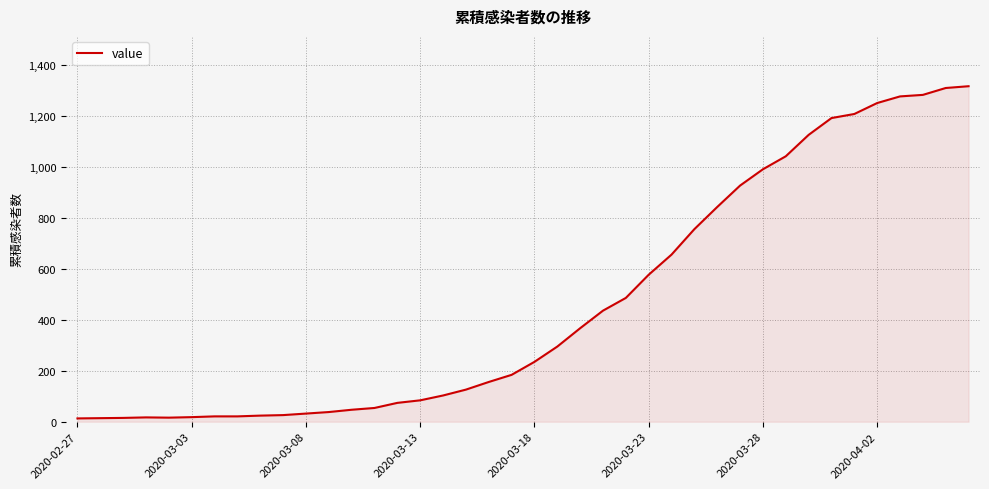

What is the greatest value displayed?

1317